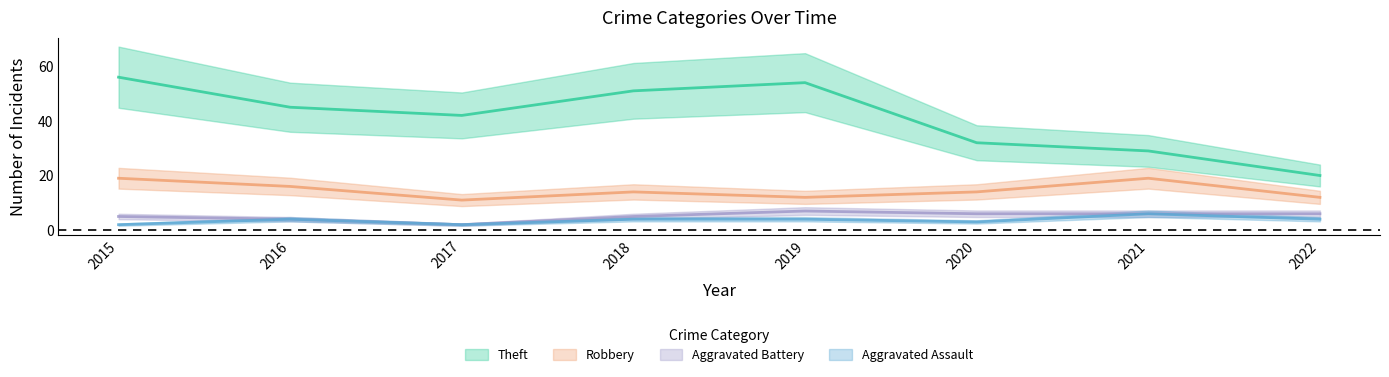

At which category does the chart reach its peak across all series?

2015